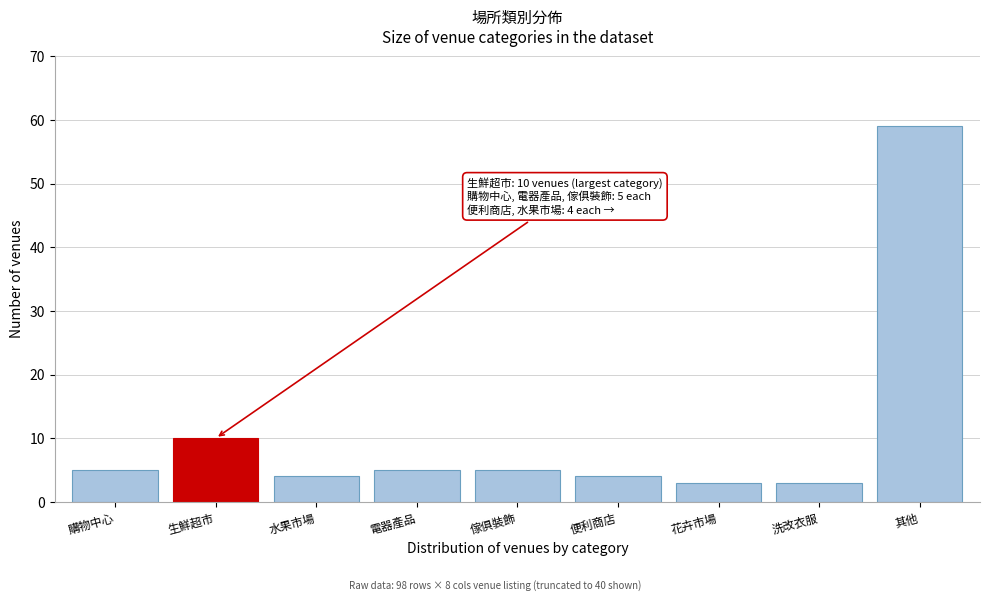

Reading left to right, what are all the values shown in this chart?

5	10	4	5	5	4	3	3	59